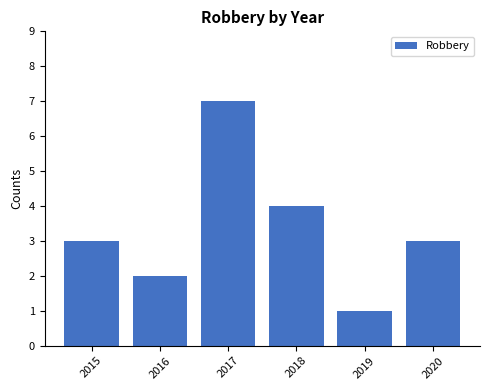

Which has a higher value, 2020 or 2019?

2020